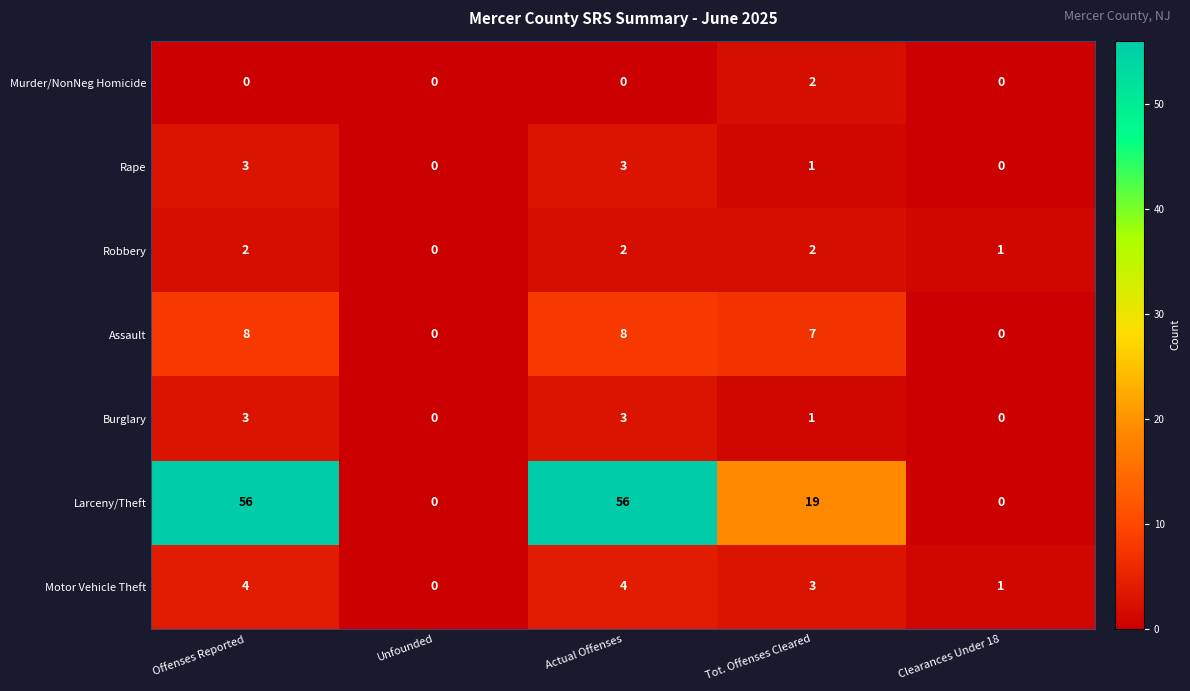

What is the difference between the highest and lowest values at Offenses Reported?

56